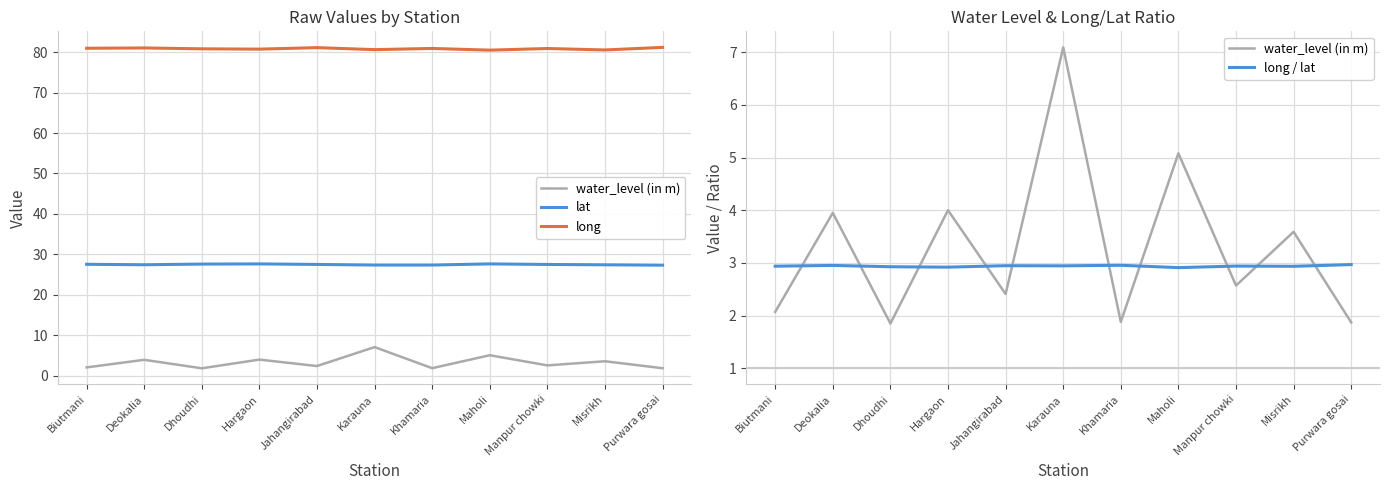

Is it true that long / lat equals 1.2 at Jahangirabad?

False